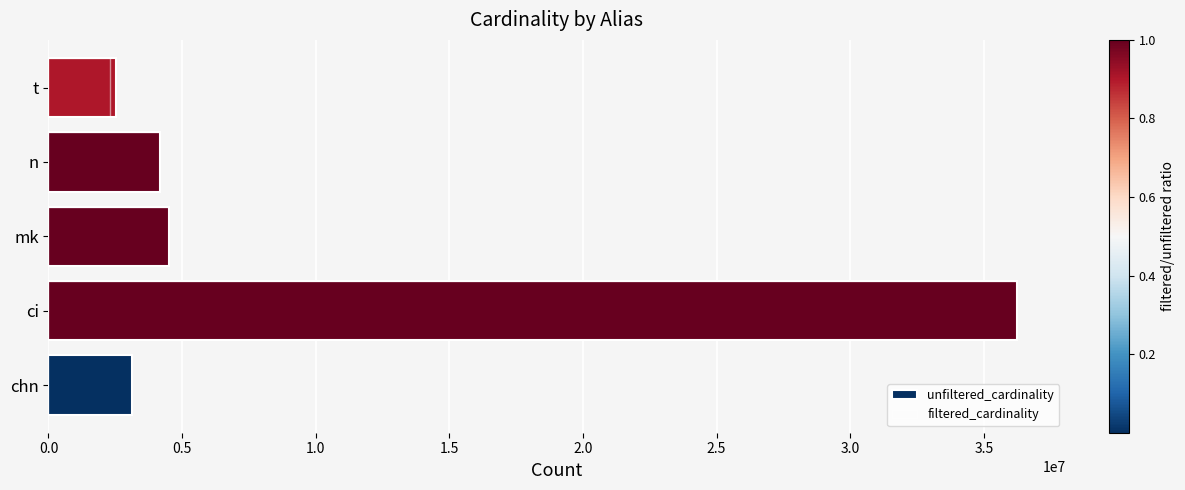

Are the bars horizontal?

Yes